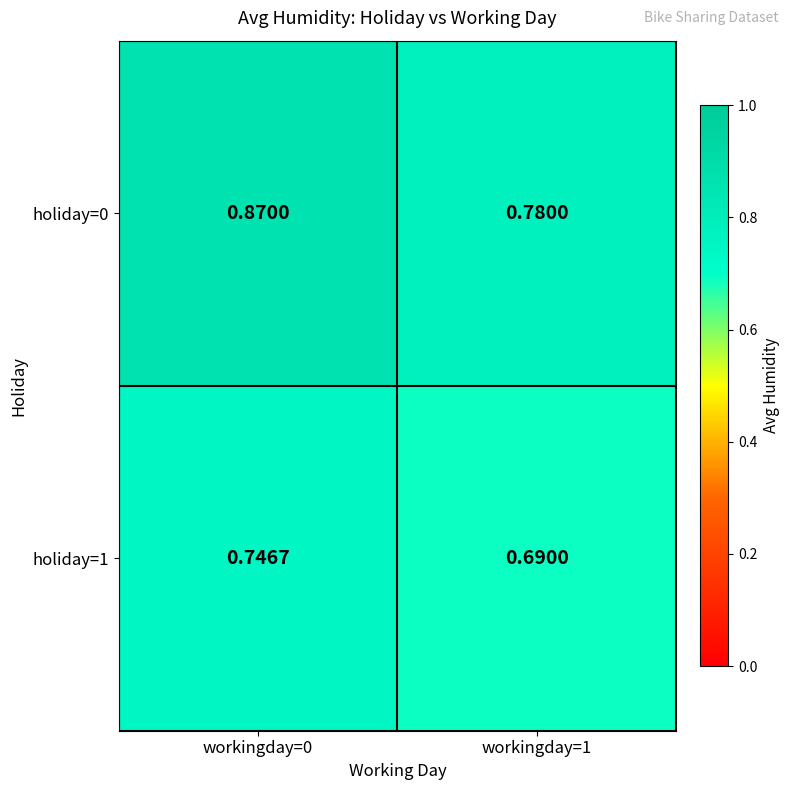

List the series in order of their overall mean, highest first.

holiday=0, holiday=1